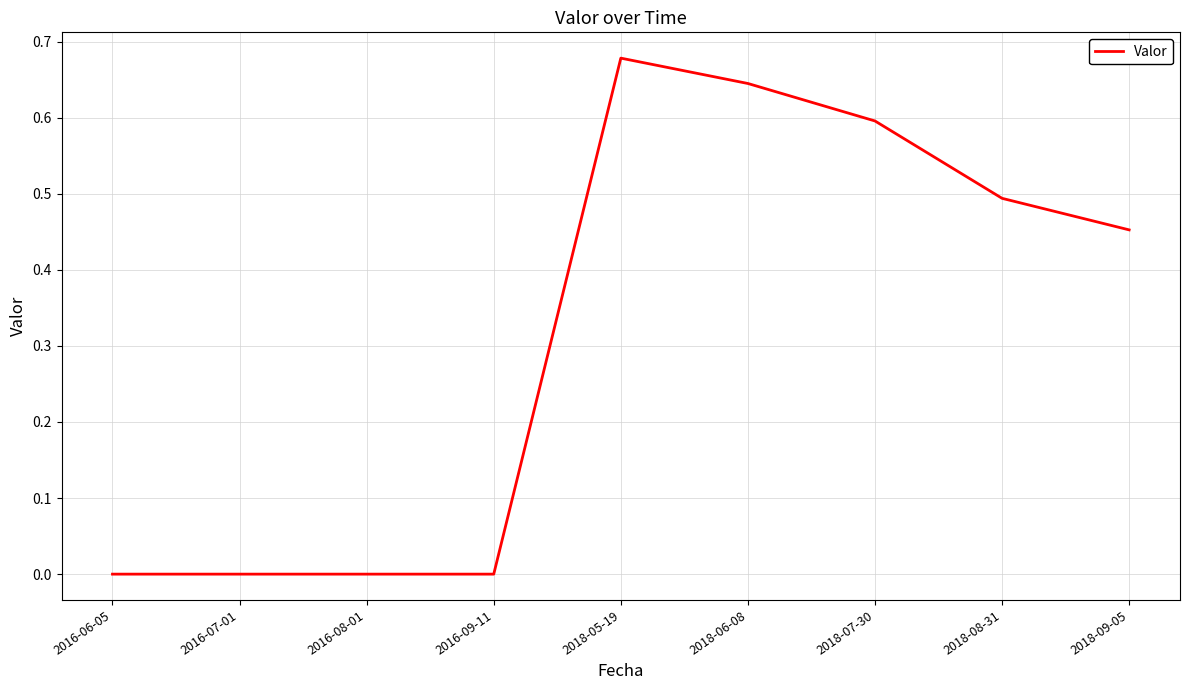

What position from the right is 2018-07-30?

3